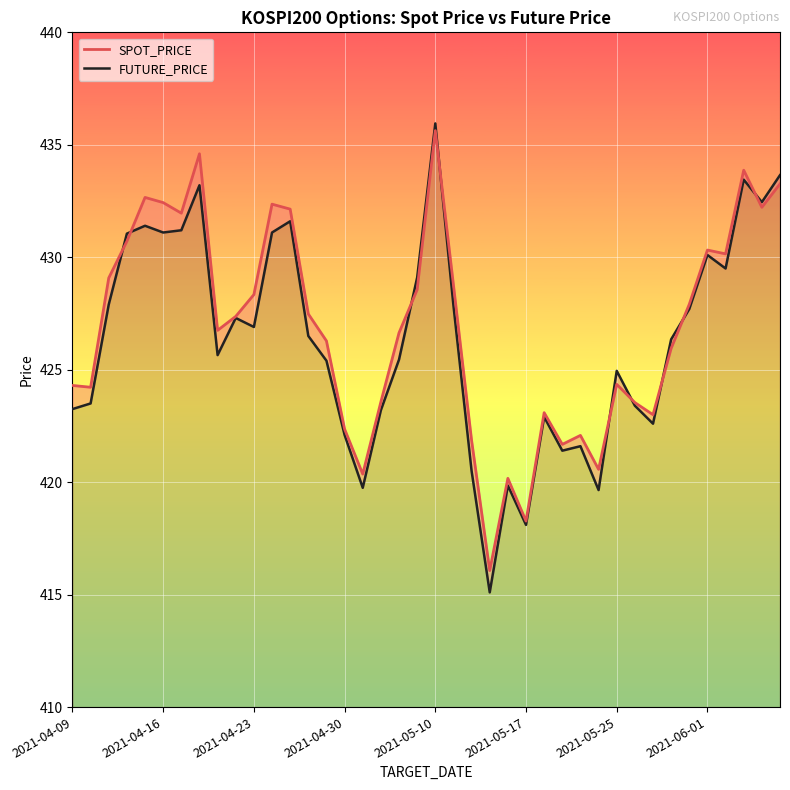

At how many categories does at least one series exceed 416?

40